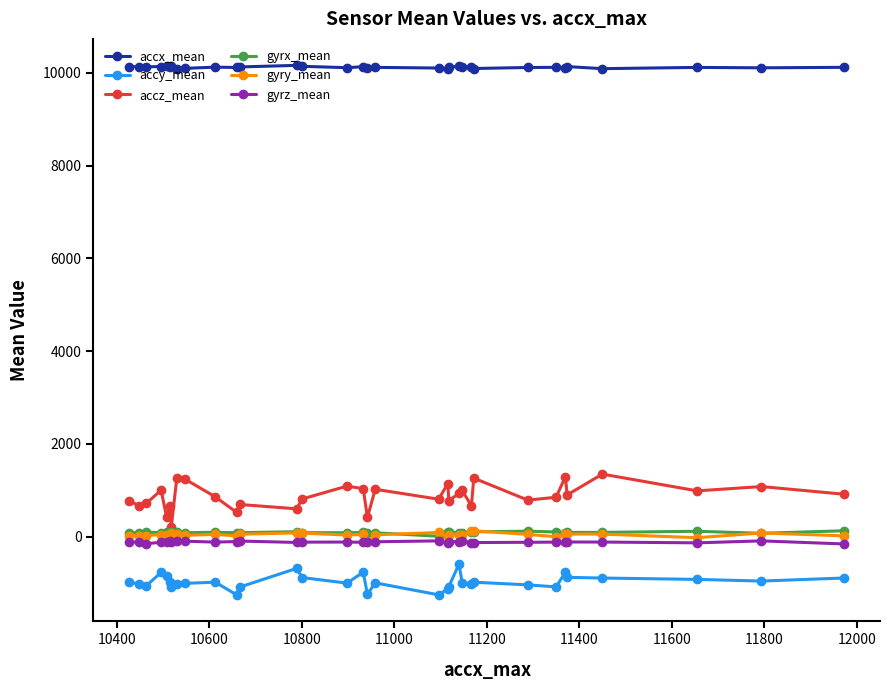

Which series has the largest total across all categories?

accx_mean